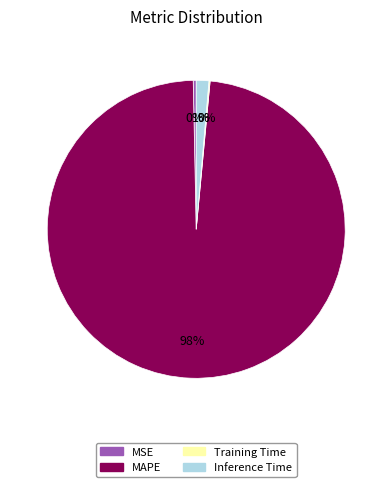

What is the largest slice in the pie chart?

MAPE